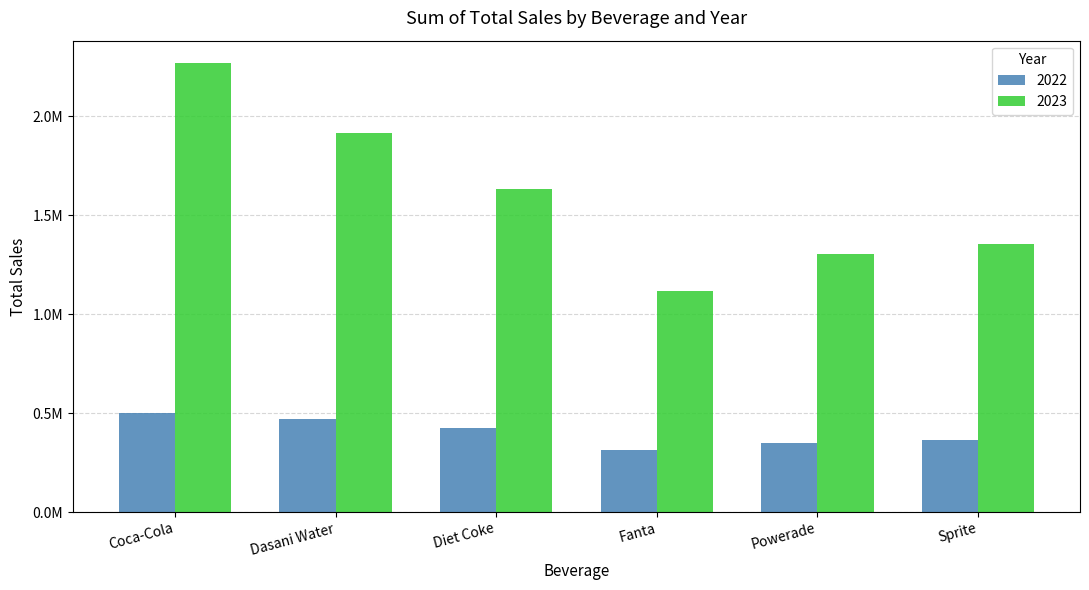

Which series has the widest spread of values?

2023